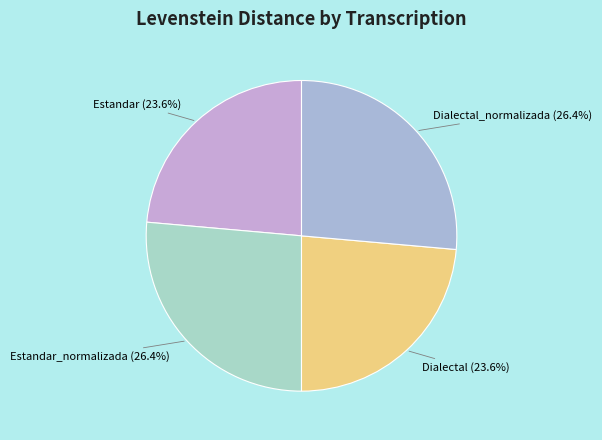

Which has a higher value, Estandar or Estandar_normalizada?

Estandar_normalizada